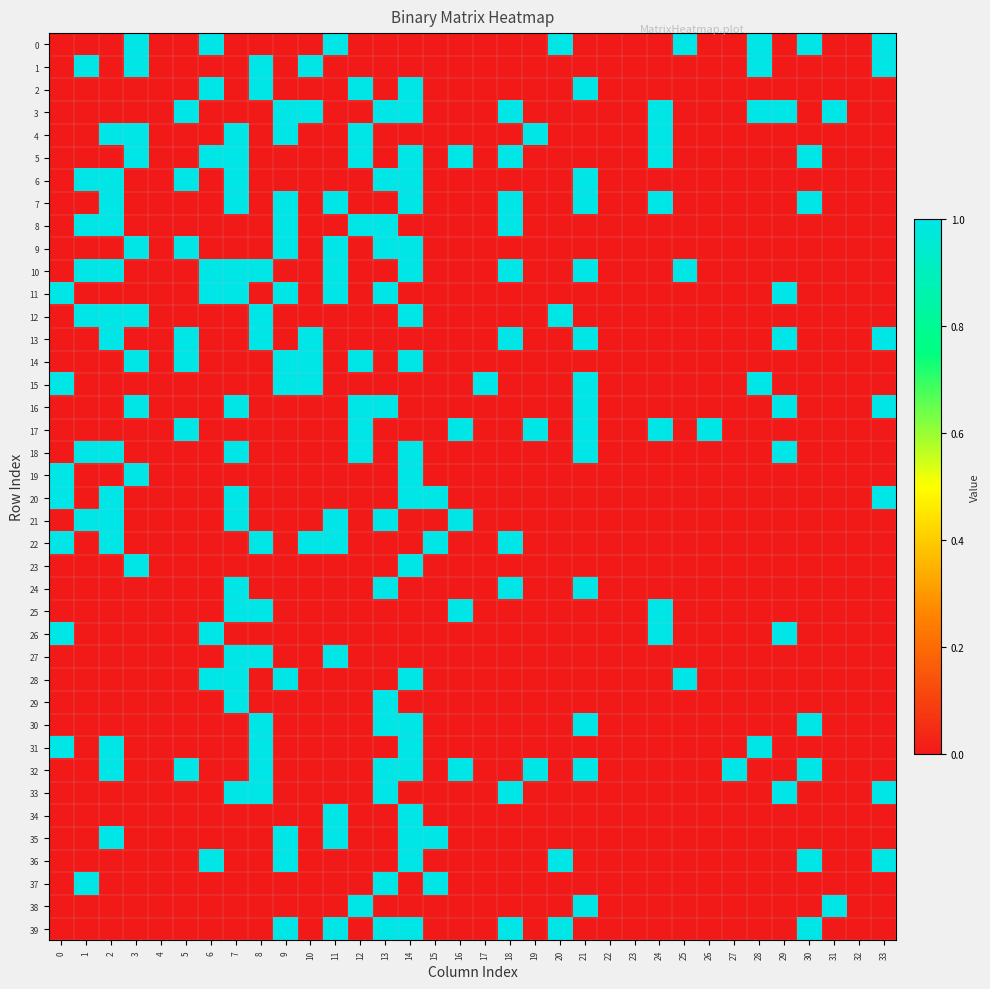

Rank the series at 3 from highest to lowest value.

0, 1, 4, 5, 9, 12, 14, 16, 19, 23, 2, 3, 6, 7, 8, 10, 11, 13, 15, 17, 18, 20, 21, 22, 24, 25, 26, 27, 28, 29, 30, 31, 32, 33, 34, 35, 36, 37, 38, 39